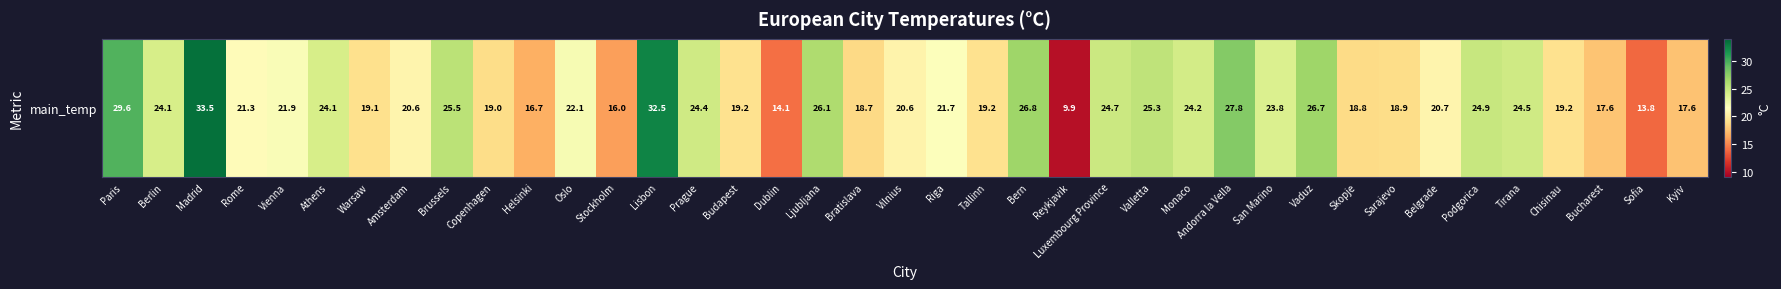

Count the number of data series in this chart.

1